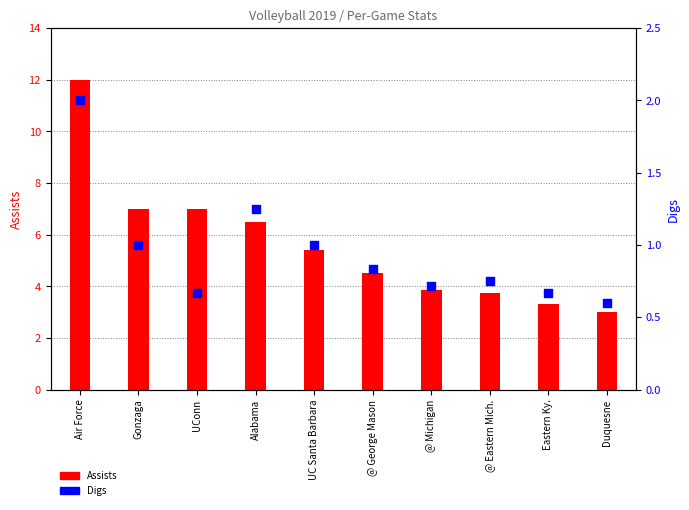

Is the value of Assists at UConn greater than the value of Digs at Gonzaga?

Yes